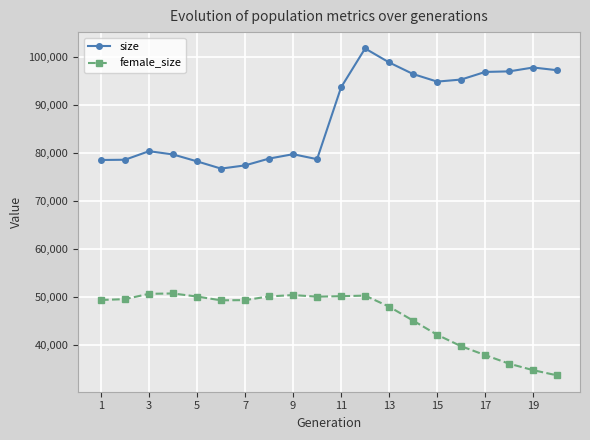

True or false: female_size and size intersect in this chart.

False